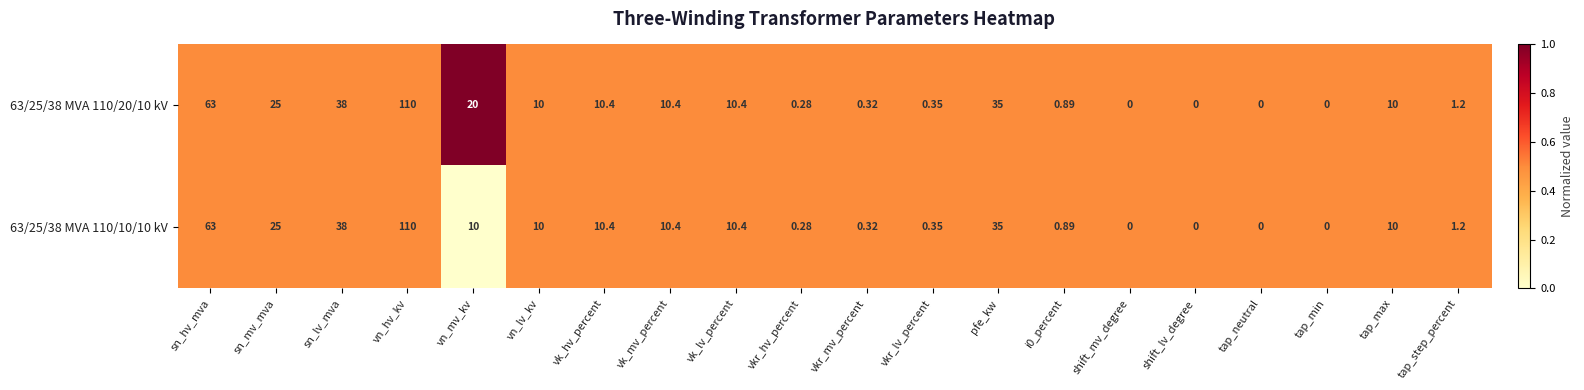

At which category is the sum across all series the highest?

vn_hv_kv